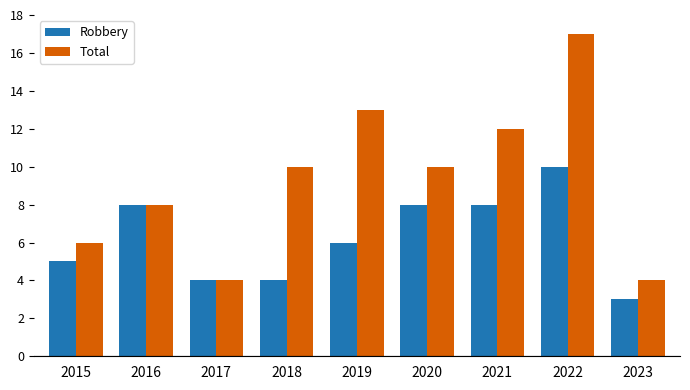

At which category does the chart reach its minimum across all series?

2023